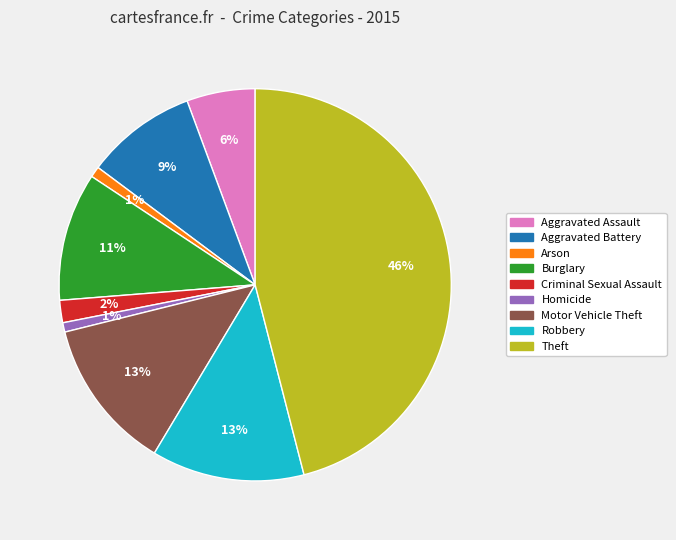

Combined, do Arson and Motor Vehicle Theft account for over 50%?

No